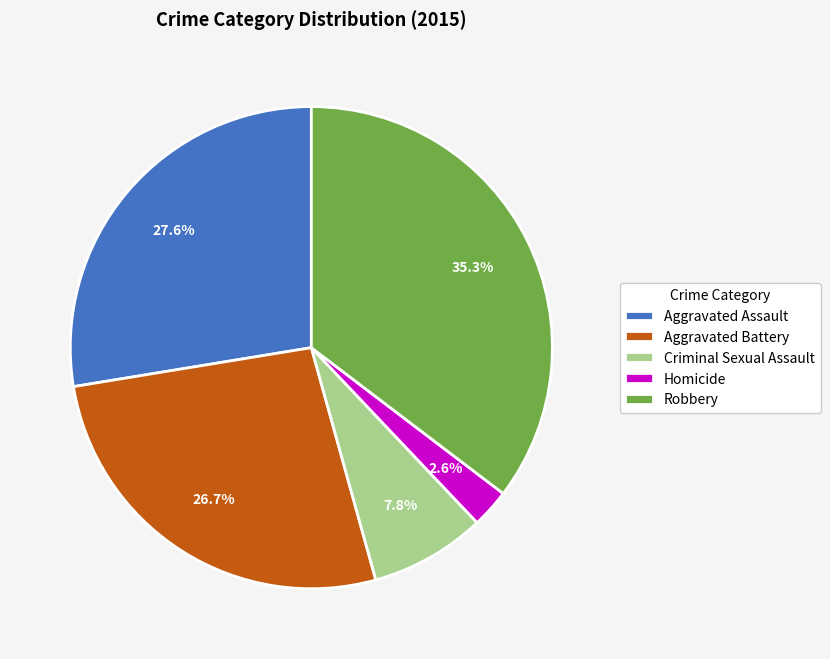

What portion of the pie excludes Aggravated Battery?

73.3%